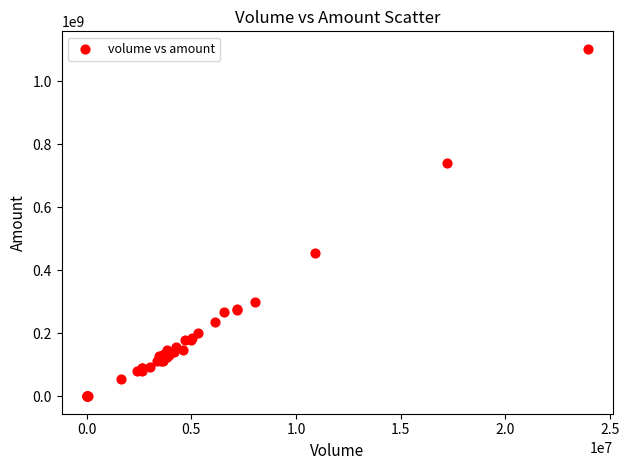

What Y value in the scatter plot is closest to 551406252?

453823691